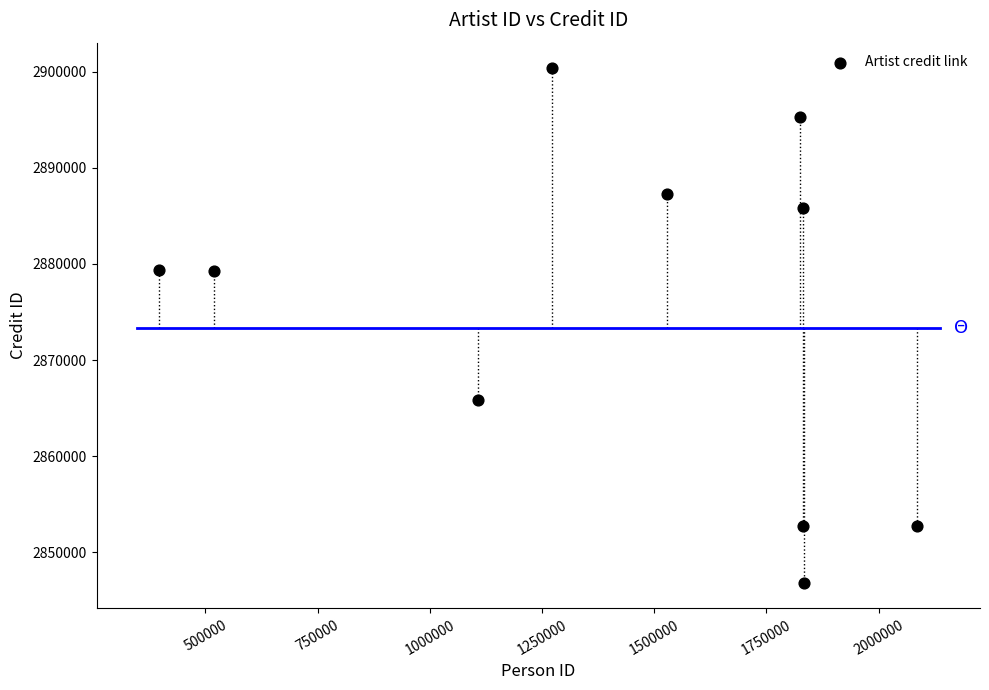

What is the average X value?

1422992.8